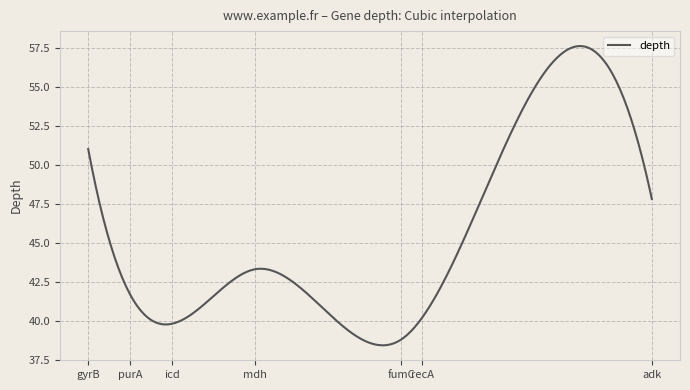

Count the number of data series in this chart.

1